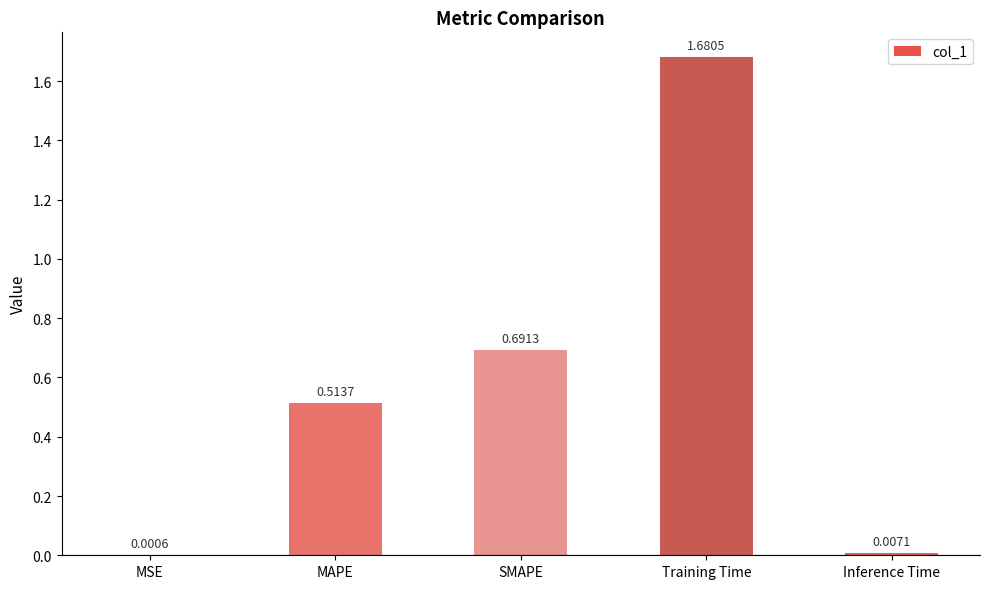

What is the sum of all values?

2.9